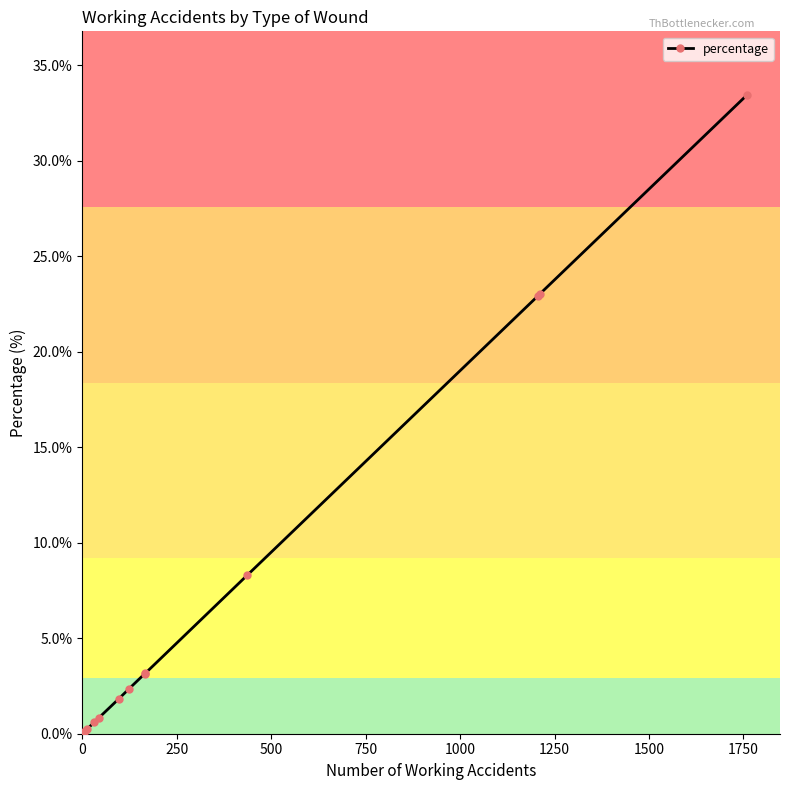

Count the number of values greater than 1.

8